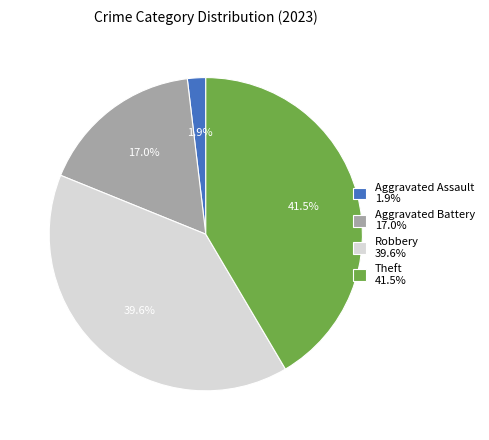

How many segments does this pie chart have?

4